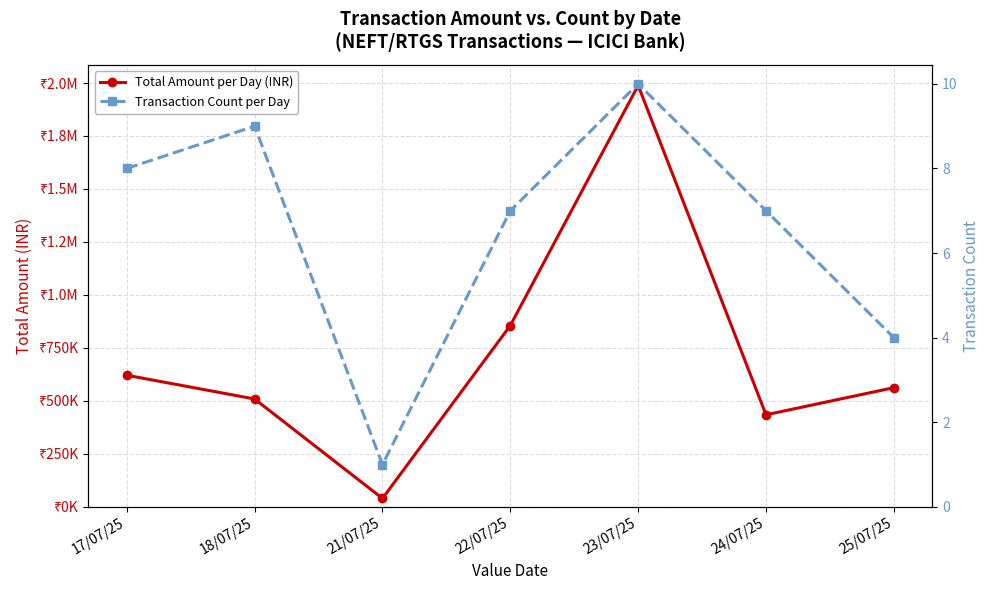

What is the label of the 7th point from the left?

25/07/25